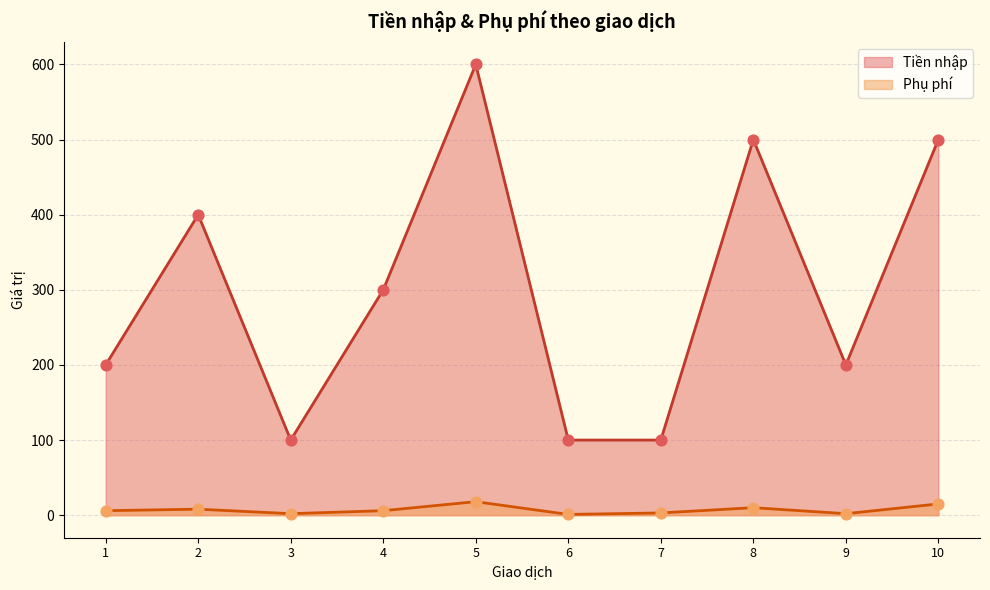

Which series has the largest total across all categories?

Tiền nhập